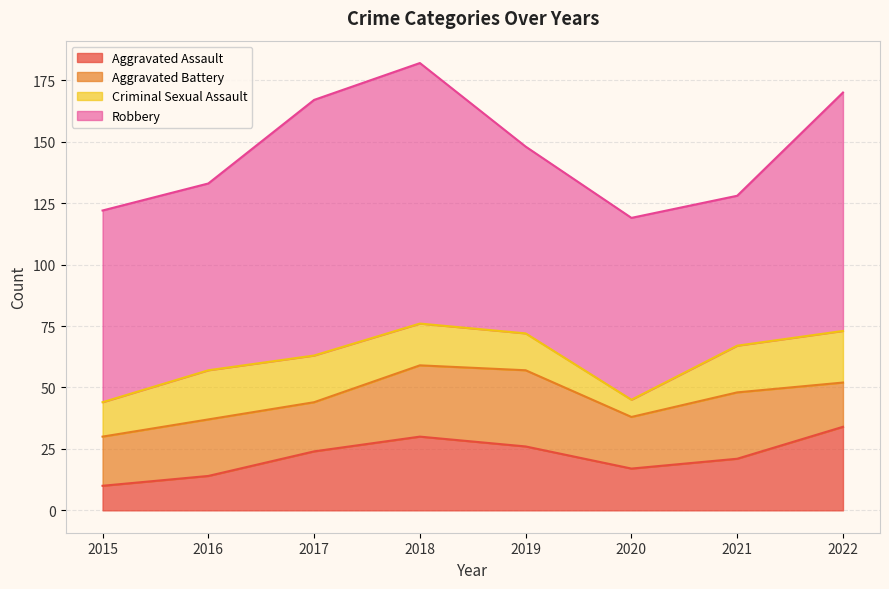

At 2018, list the series in order from smallest to largest.

Criminal Sexual Assault, Aggravated Battery, Aggravated Assault, Robbery